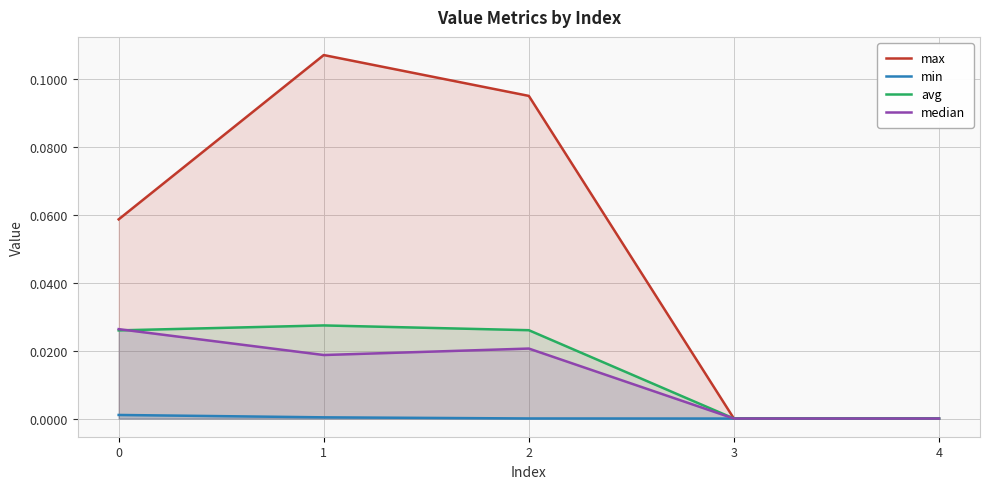

Is it true that median equals -0.0 at 4?

False